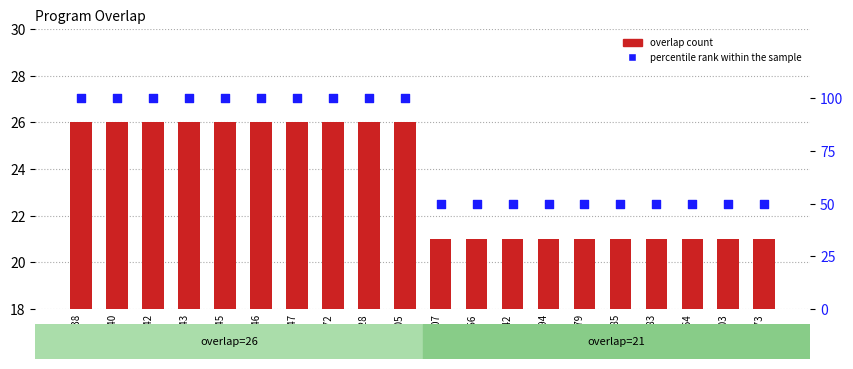

What are all the series names shown in the legend?

overlap count, percentile rank within the sample